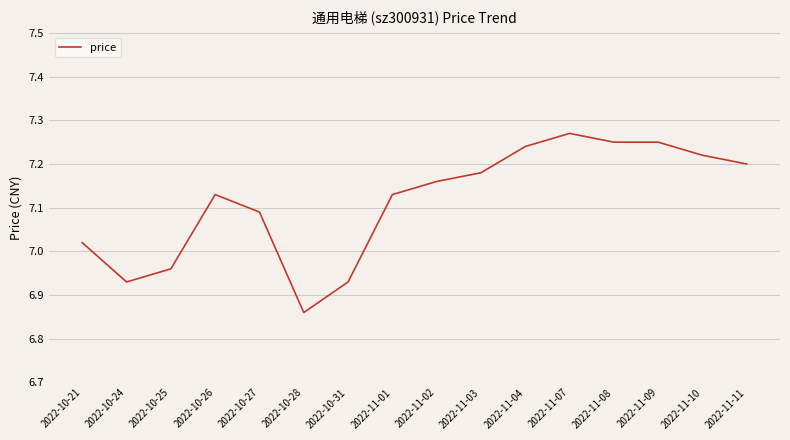

What position from the left is 2022-11-07?

12